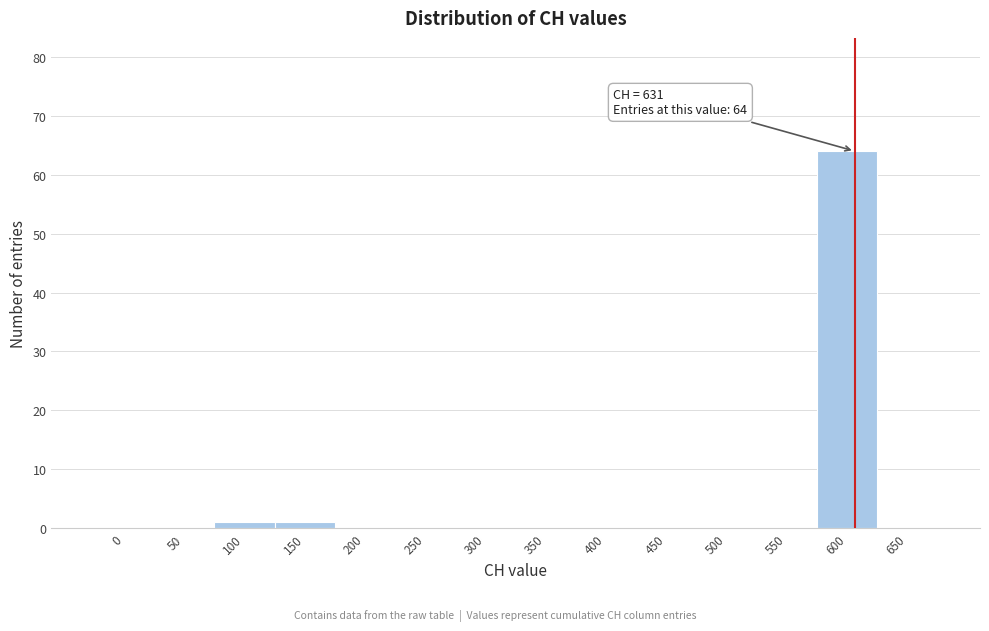

Reading right to left, list all the values displayed in this chart.

650=0	600=64	550=0	500=0	450=0	400=0	350=0	300=0	250=0	200=0	150=1	100=1	50=0	0=0